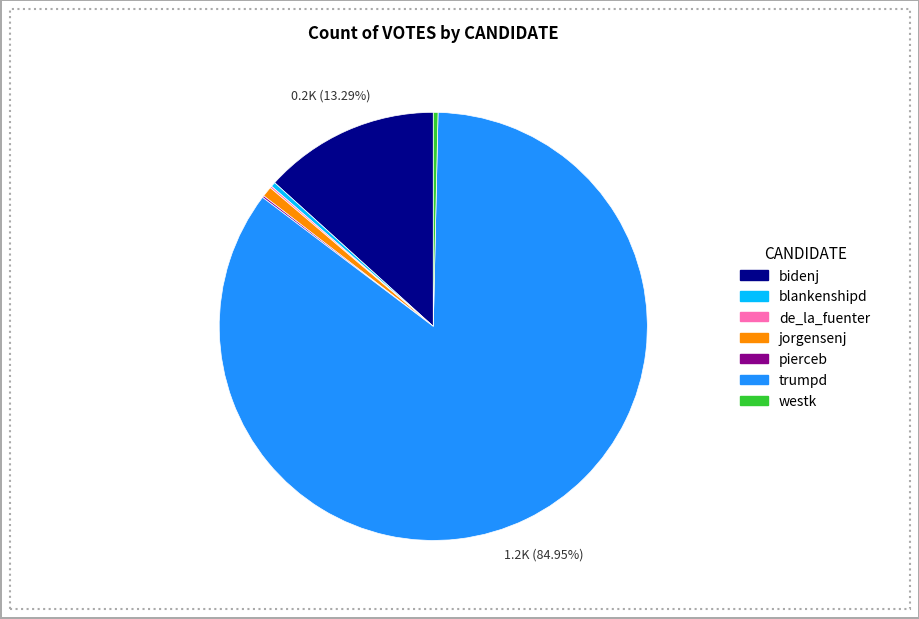

Which slice is the largest?

trumpd